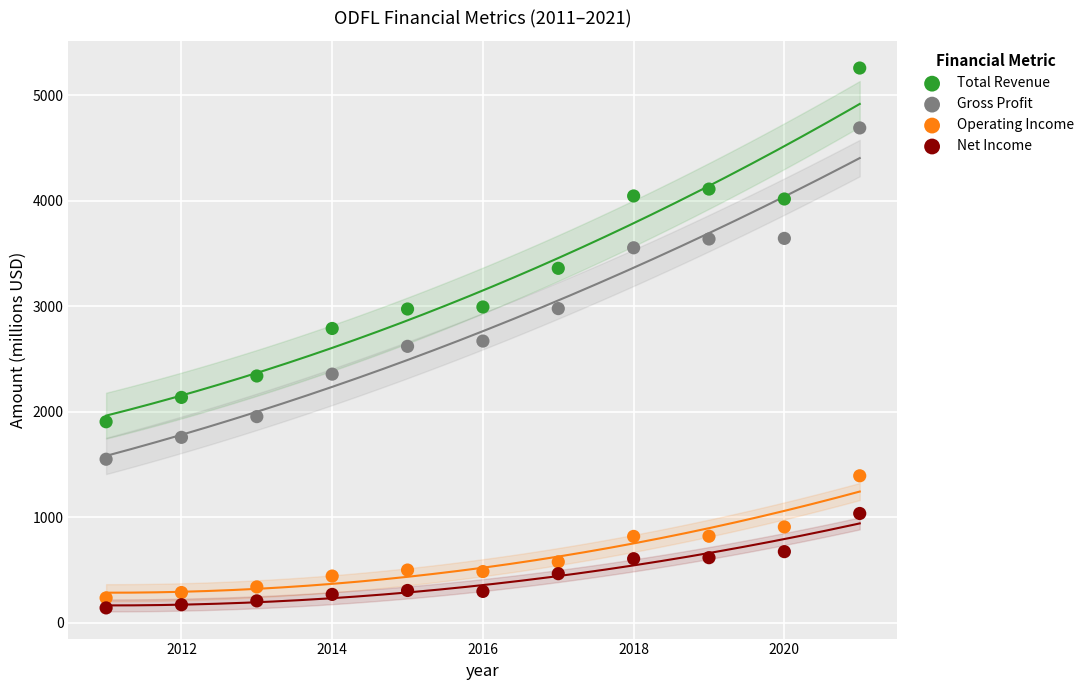

Which series has the largest Y range (max minus min)?

Total Revenue